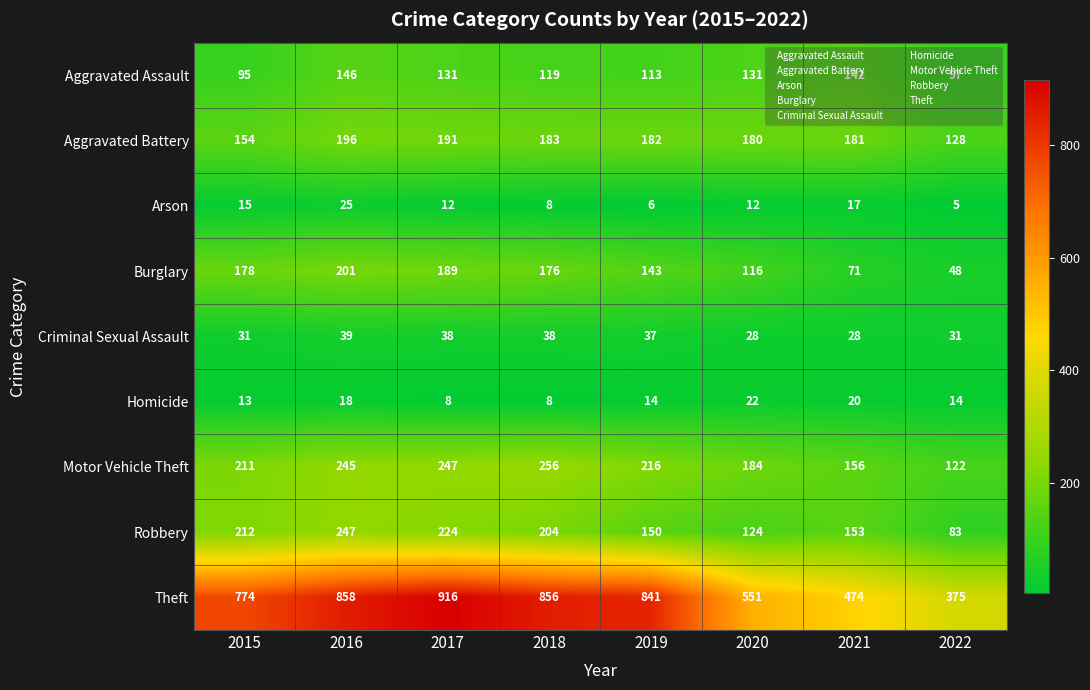

Between 2018 and 2020, which series saw the biggest shift?

Theft